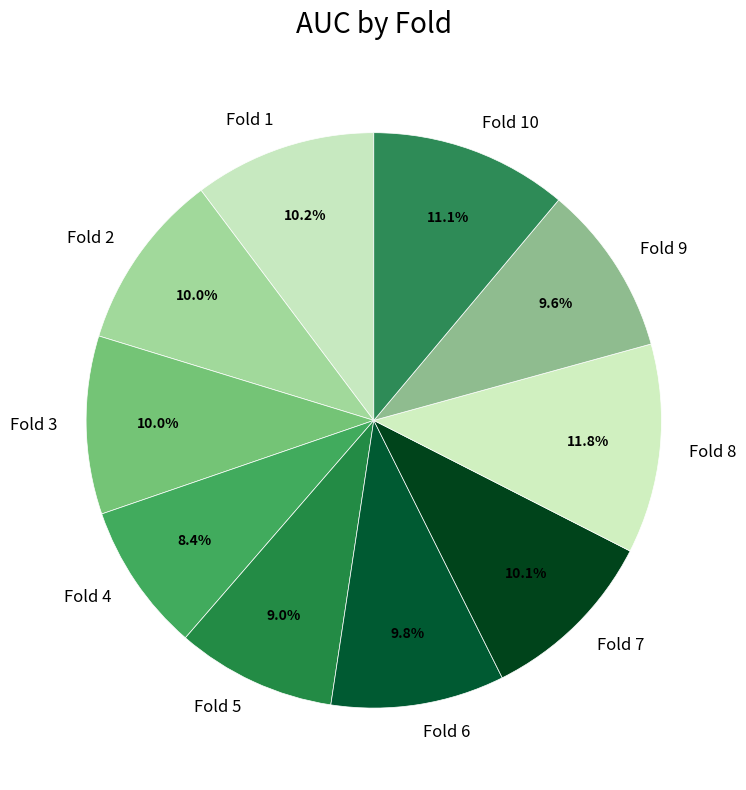

Does Fold 5 account for over 50% of the chart?

No